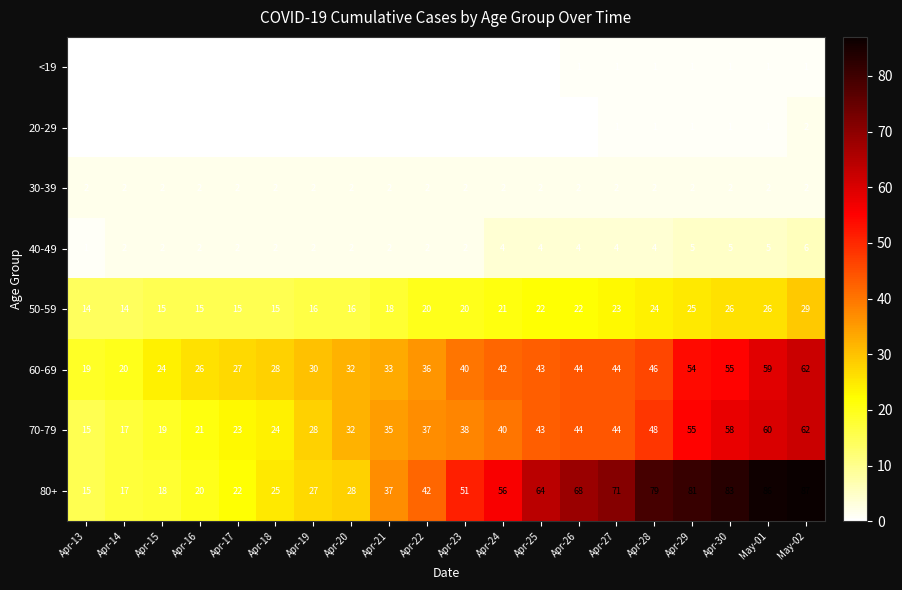

Which series has the largest total across all categories?

80+